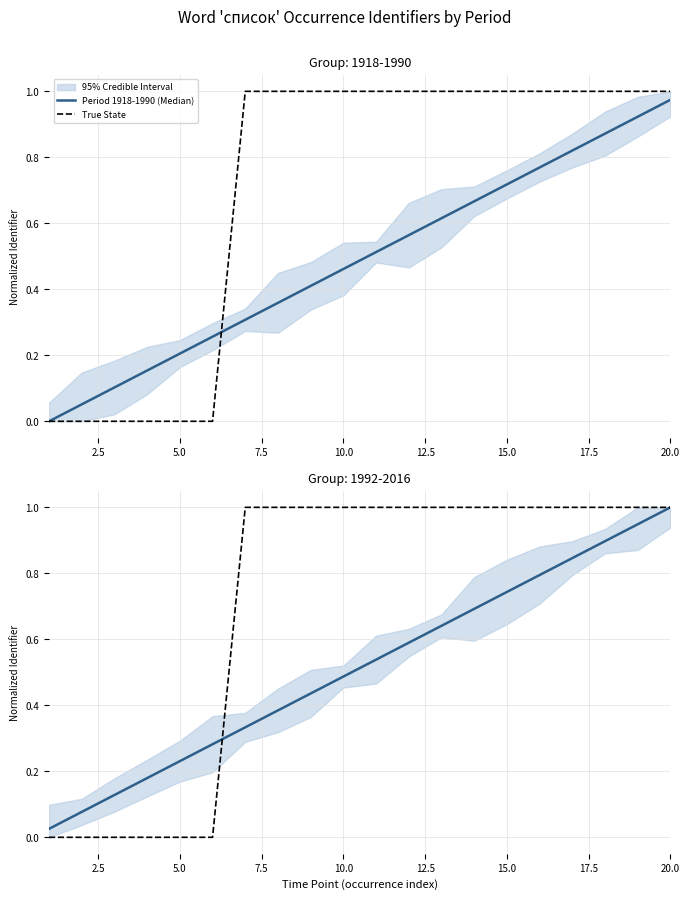

Reading left to right, what are all the values shown in this chart?

Period 1918-1990 (Median): 0.0	0.1	0.1	0.2	0.2	0.3	0.3	0.4	0.4	0.5	0.5	0.6	0.6	0.7	0.7	0.8	0.8	0.9	0.9	1.0
True State: 0.0	0.0	0.0	0.0	0.0	0.0	1.0	1.0	1.0	1.0	1.0	1.0	1.0	1.0	1.0	1.0	1.0	1.0	1.0	1.0
Period 1992-2016 (Median): 0.0	0.1	0.1	0.2	0.2	0.3	0.3	0.4	0.4	0.5	0.5	0.6	0.6	0.7	0.7	0.8	0.8	0.9	0.9	1.0